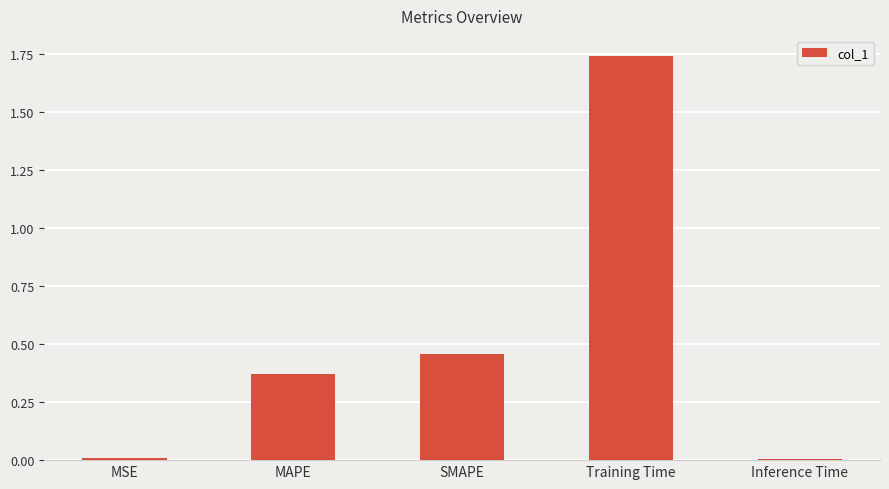

What position from the right is MSE?

5